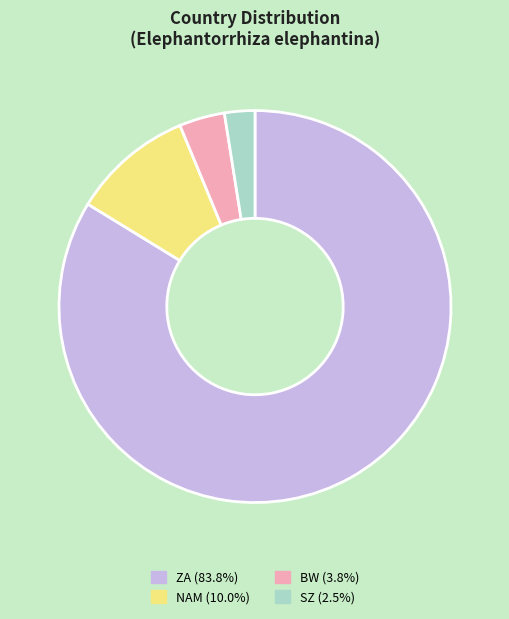

Approximately how many times larger is the value at BW (3.8%) compared to SZ (2.5%)?

1.5